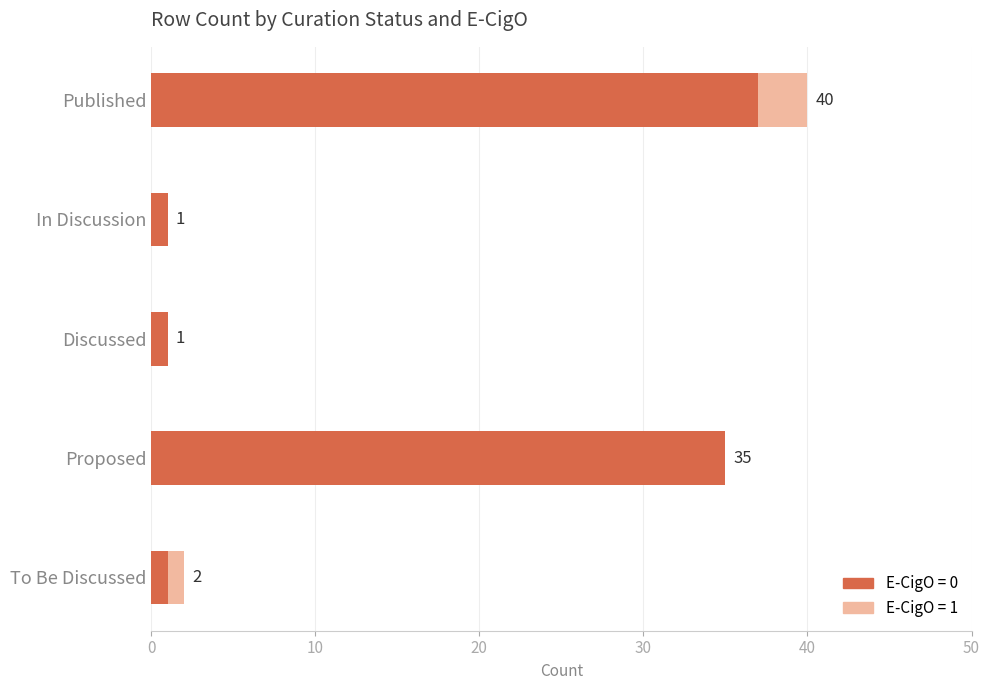

At which category is the sum across all series the highest?

Published